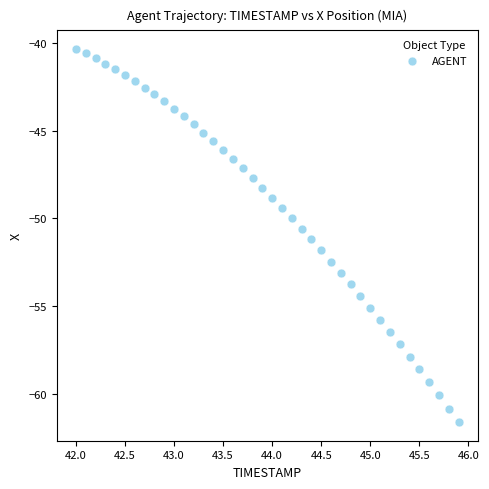

What is the range of X values (max minus min)?

3.9